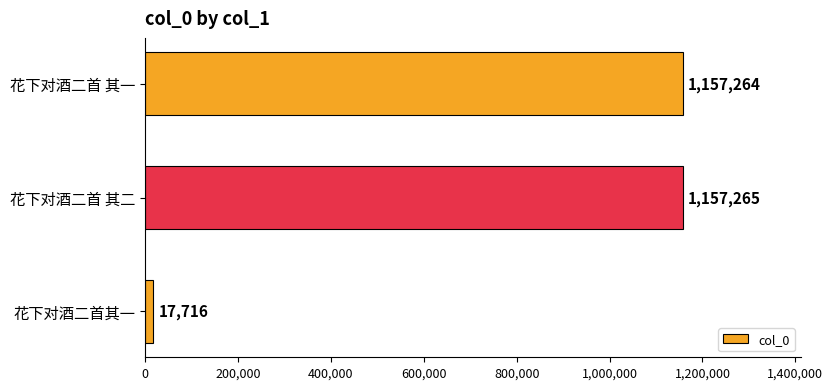

How many distinct data groups are displayed?

1